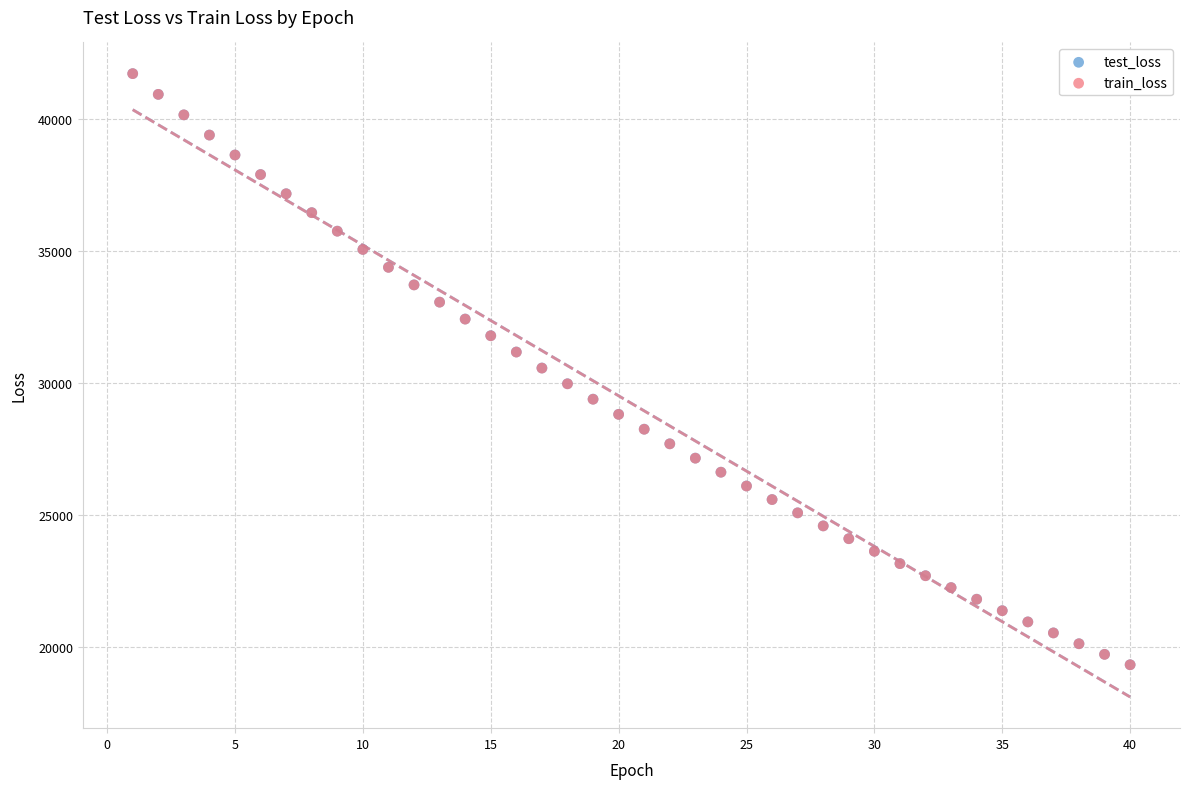

Which series has the widest spread of Y values?

train_loss